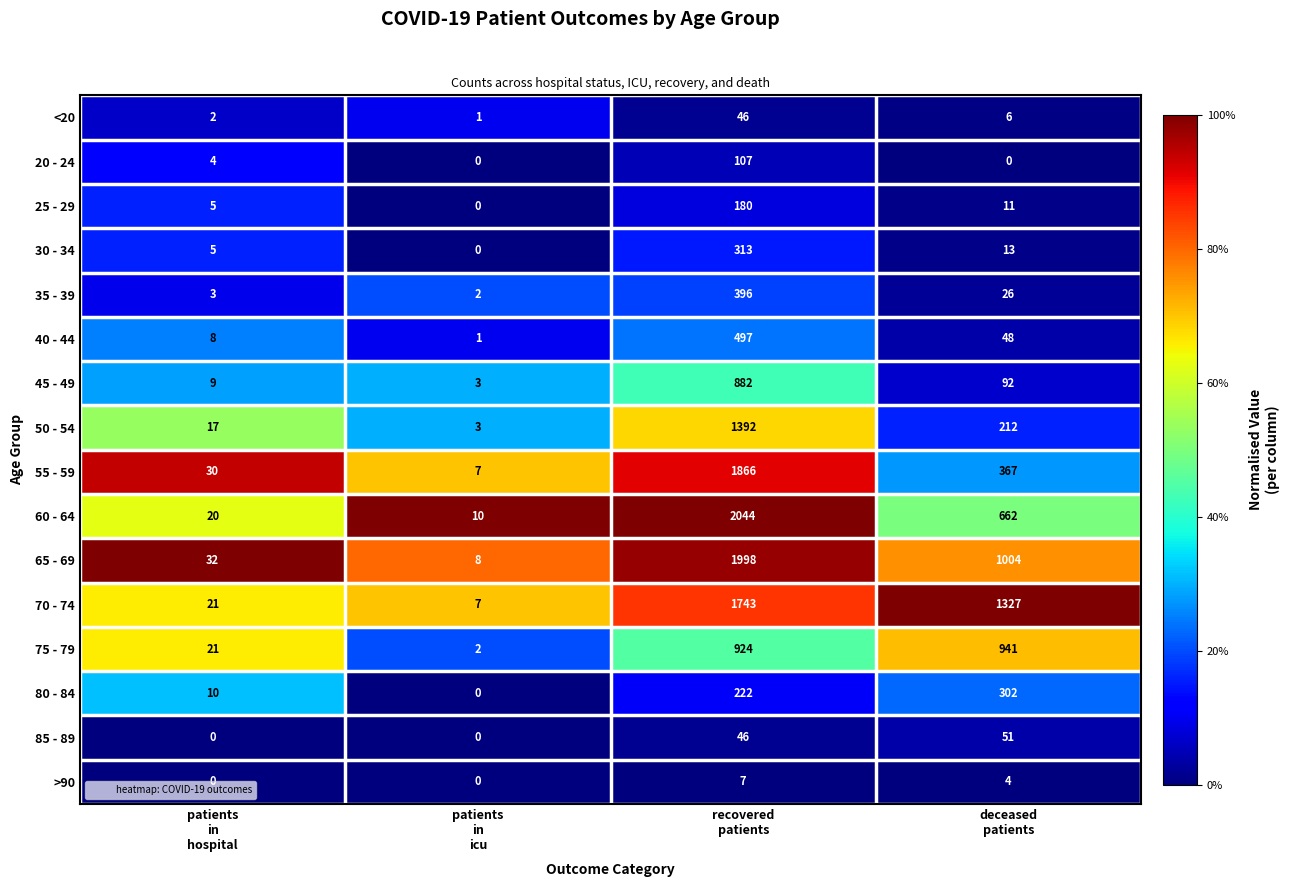

Which series has the largest total across all categories?

70 - 74